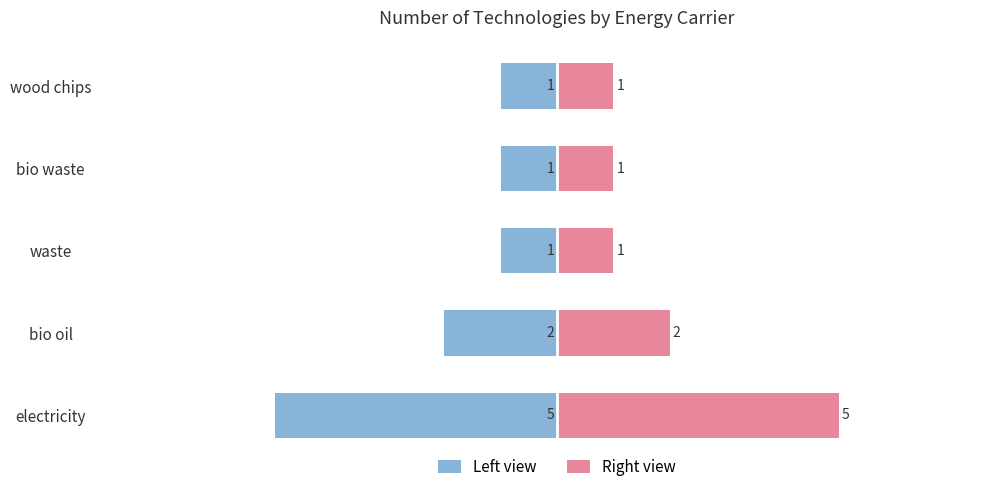

How many bars are there in each group?

2